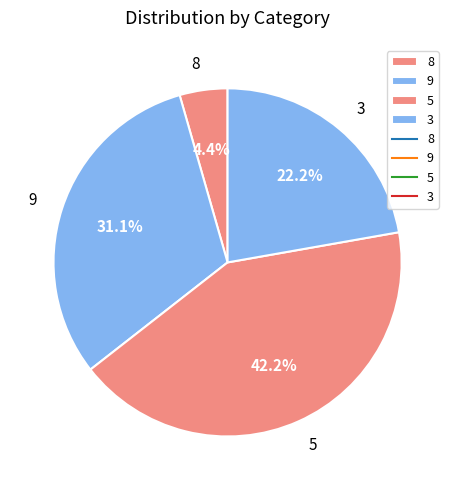

To the nearest percent, what is the average slice percentage?

25%